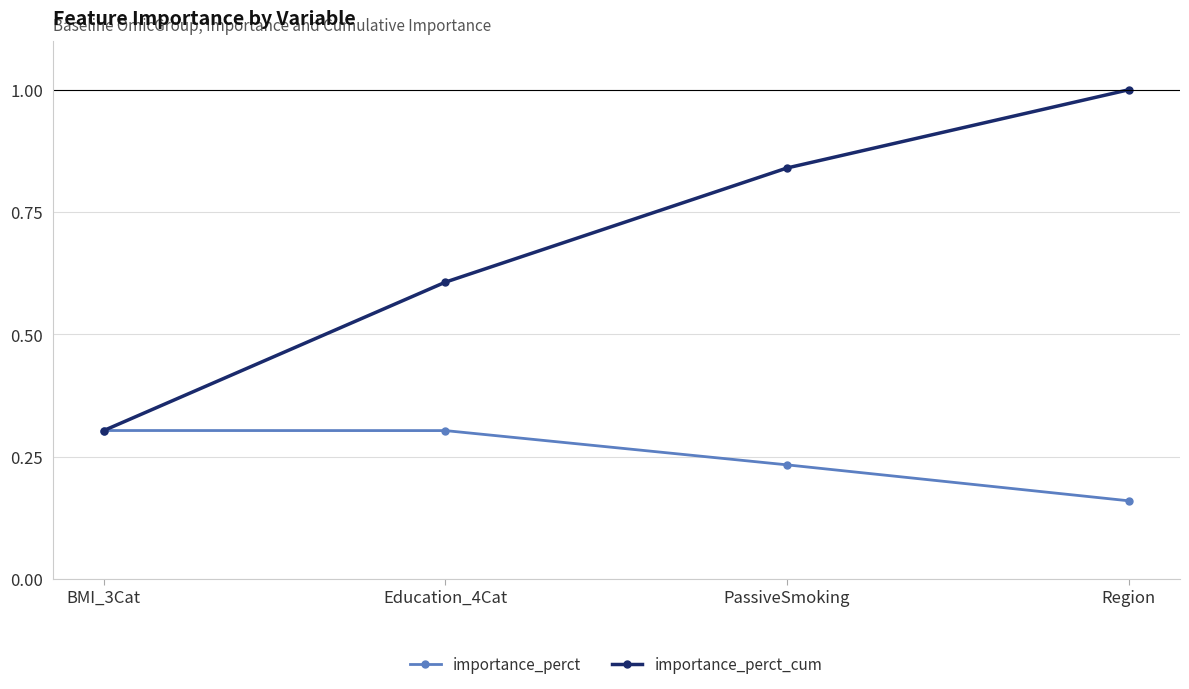

Between Education_4Cat and Region, which series saw the biggest shift?

importance_perct_cum